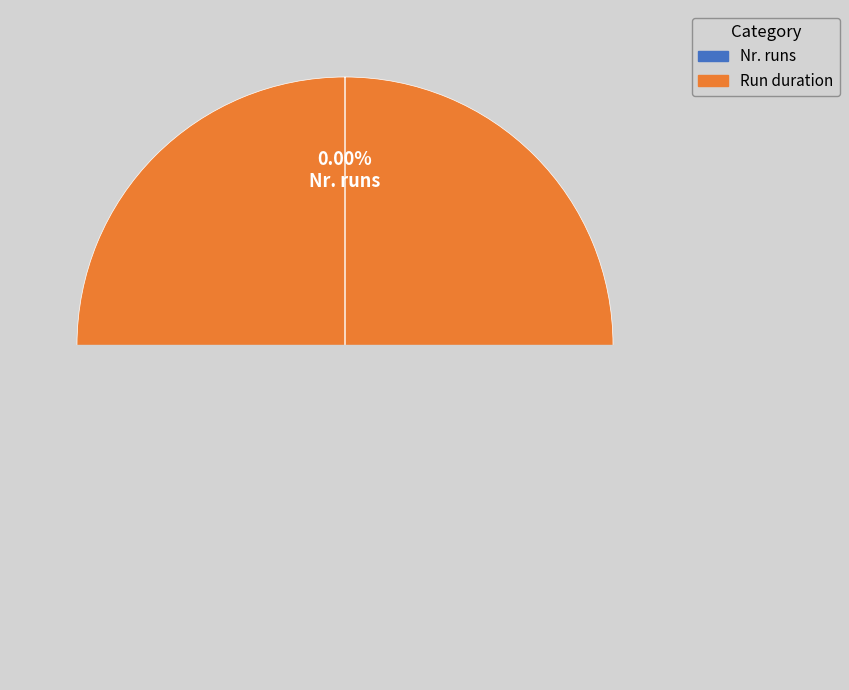

To the nearest percent, what is the combined percentage of Nr. runs and Run duration?

100%